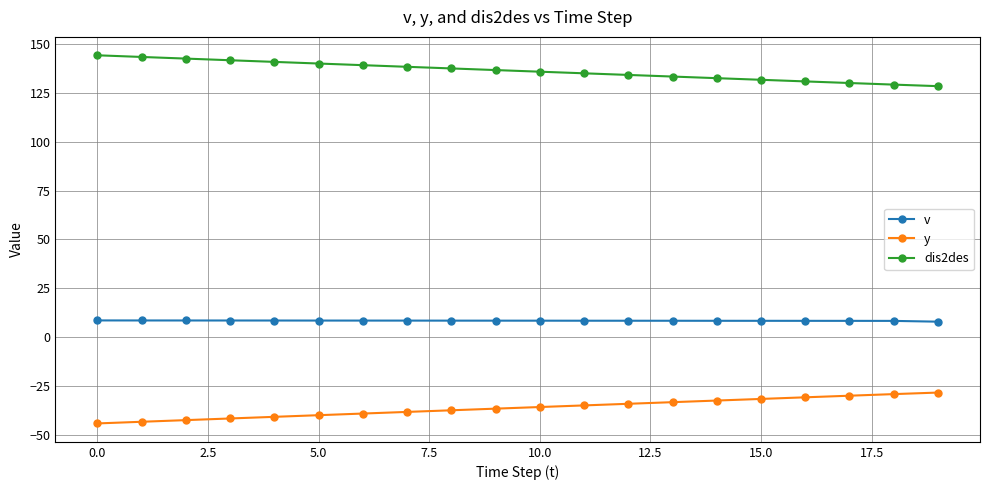

Rank the series by their average value, from highest to lowest.

dis2des, v, y